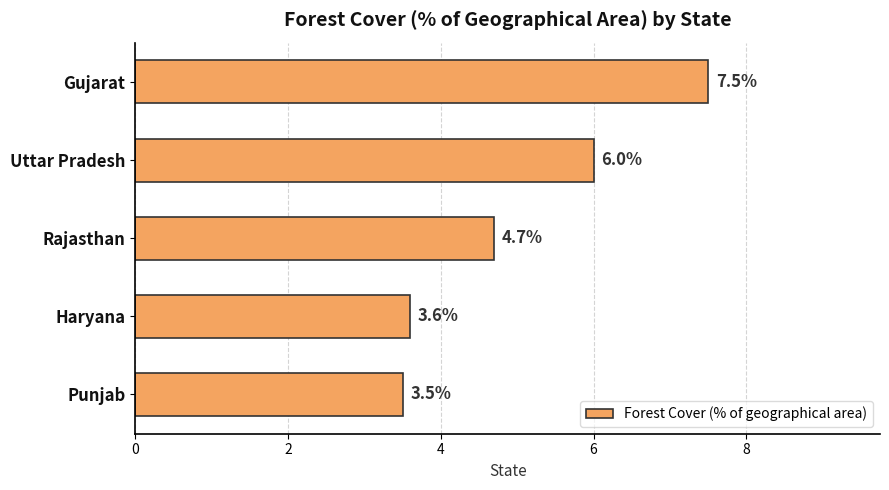

Are the bars horizontal?

Yes